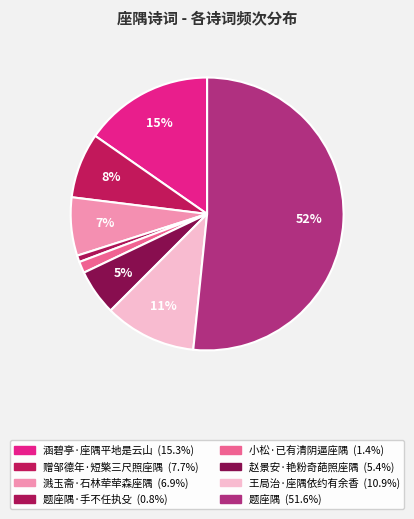

How many segments does this pie chart have?

8